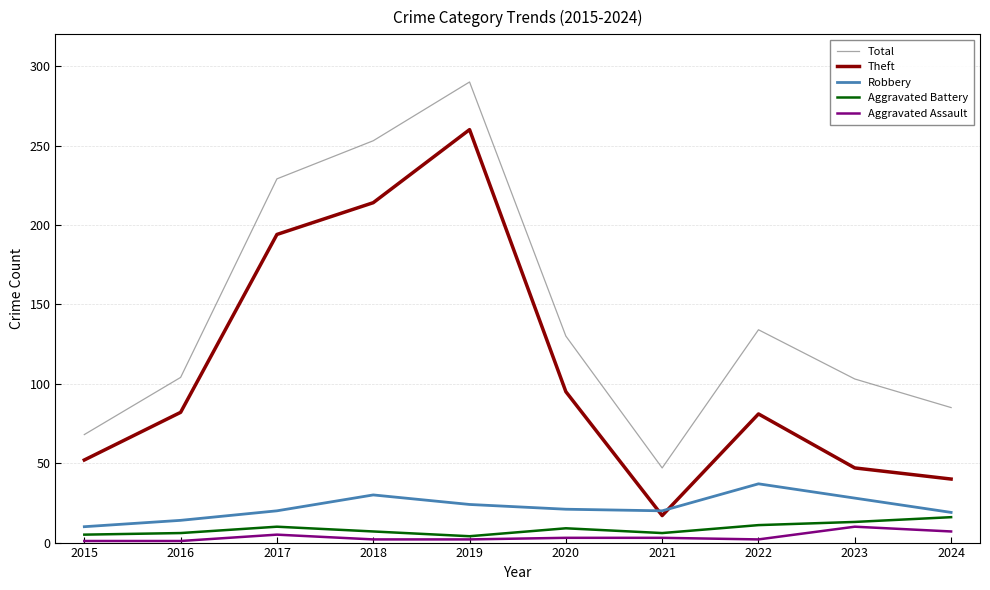

What is the greatest value displayed?

290